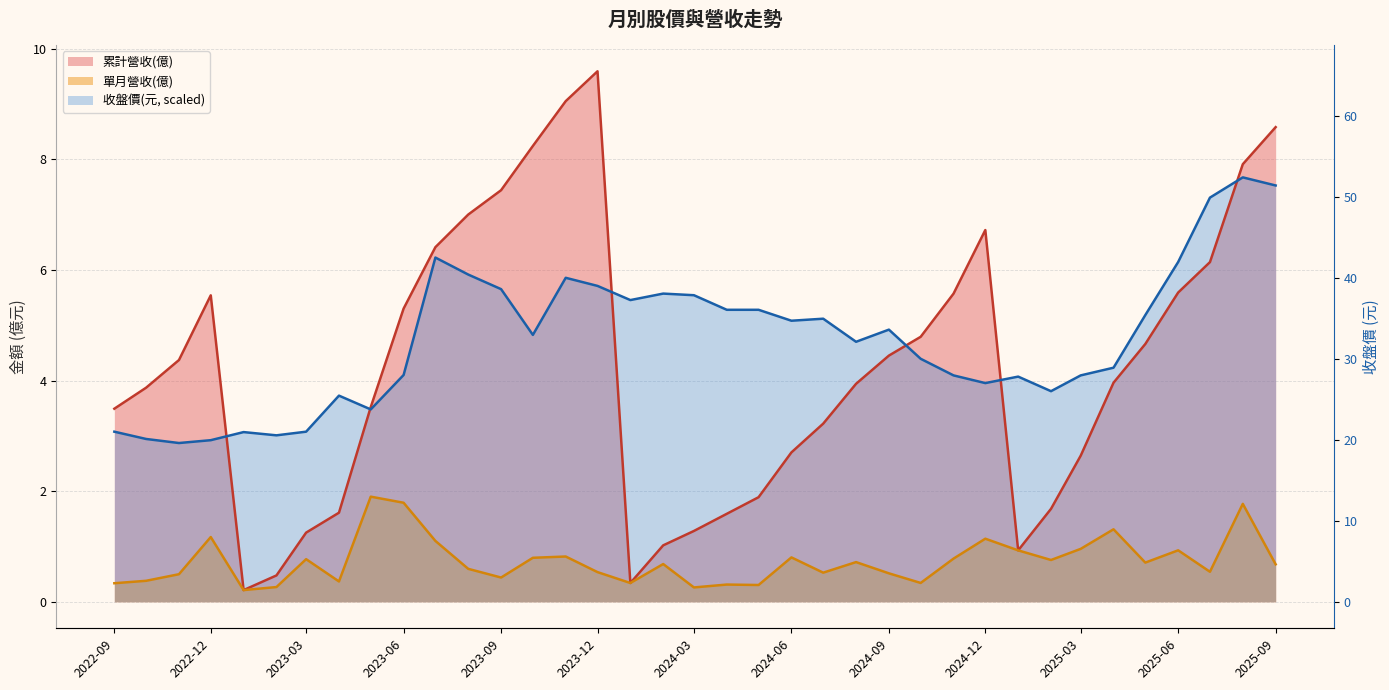

What is the difference between the maximum and minimum values in the 累計營收(億) series?

9.4